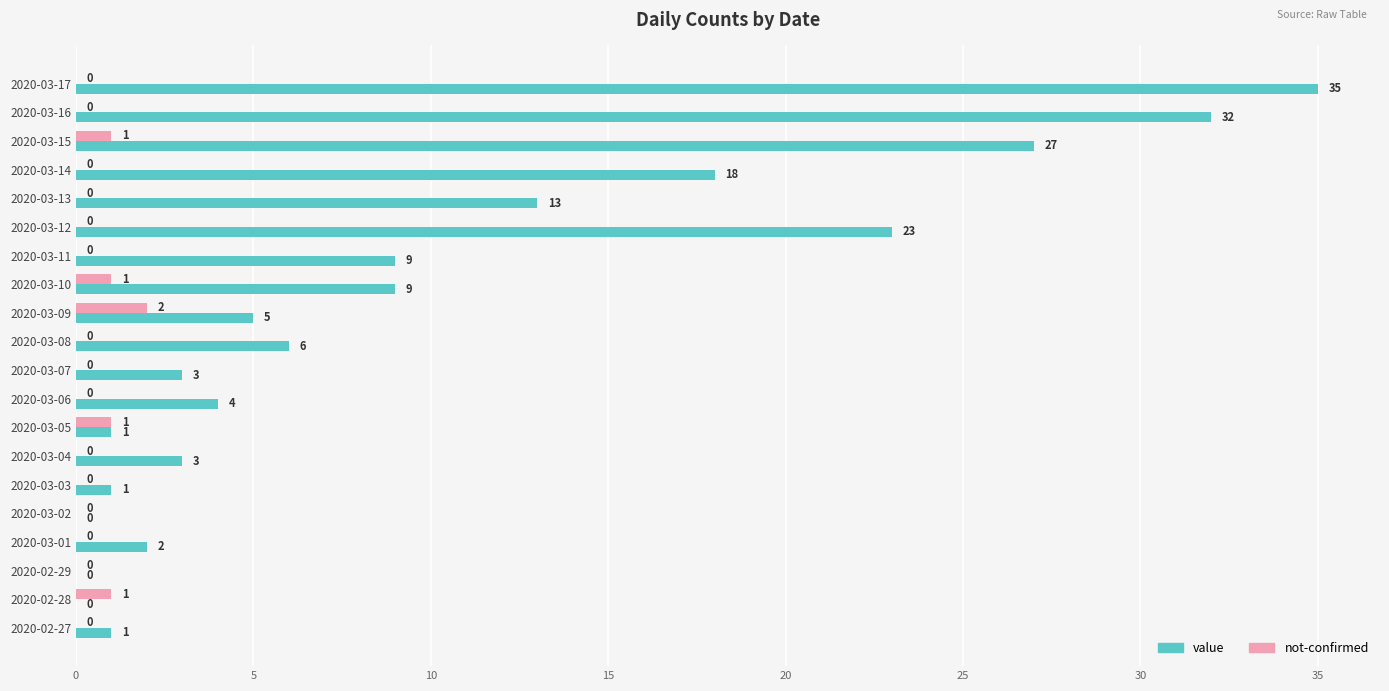

What is the sum of all value values?

192